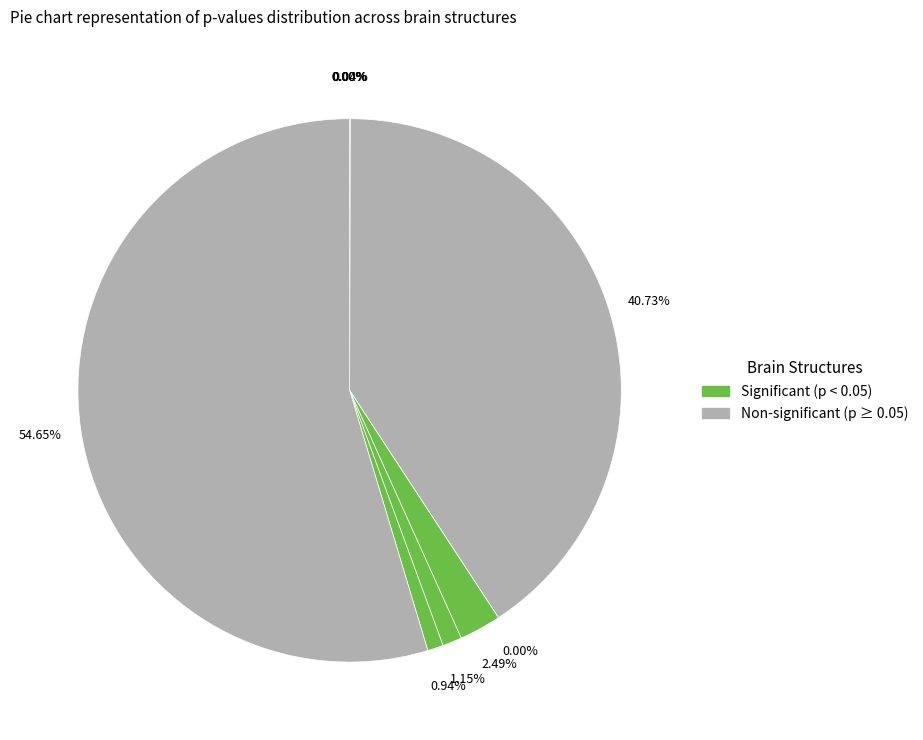

Which slice represents more than half of the pie?

MD_Pf_12